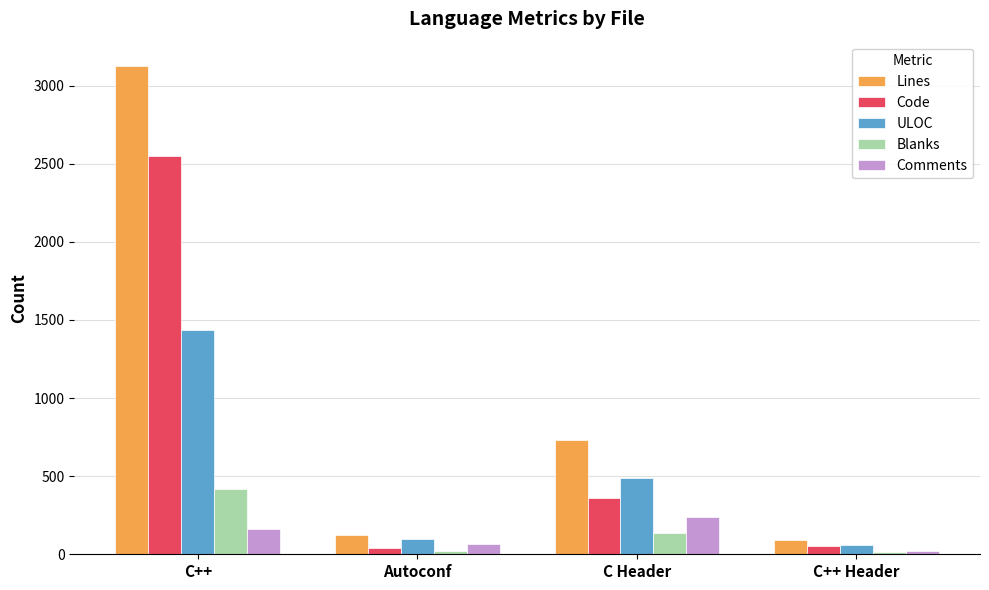

At C Header, list the series in order from largest to smallest.

Lines, ULOC, Code, Comments, Blanks